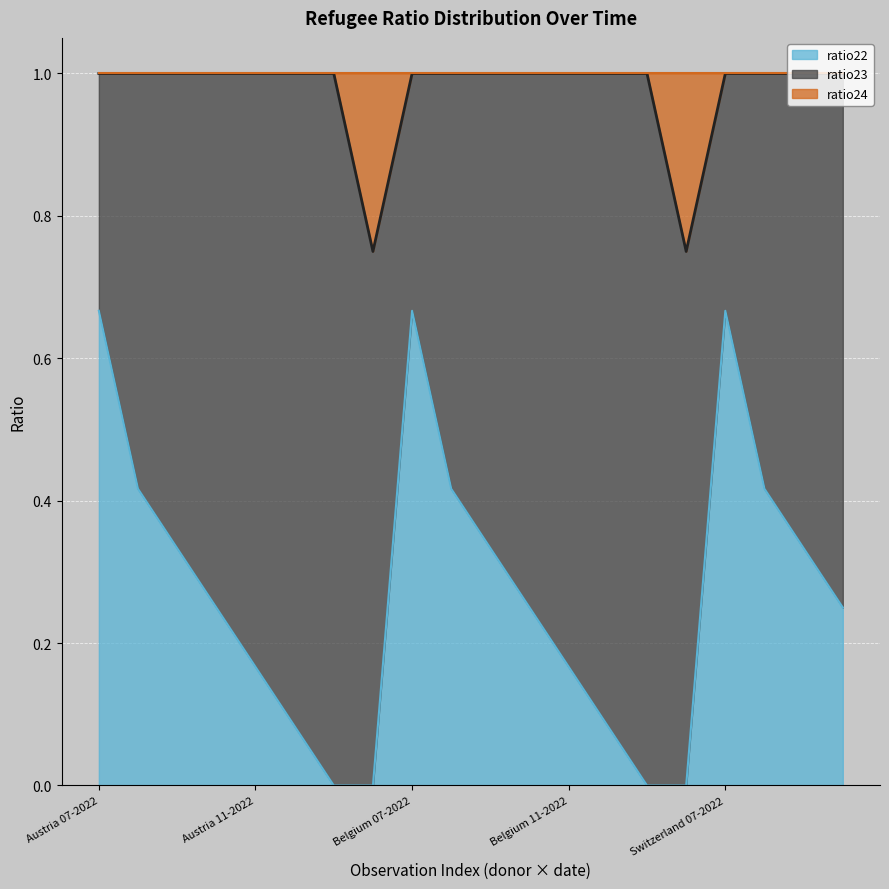

At which category is the sum across all series the highest?

Austria 07-2022